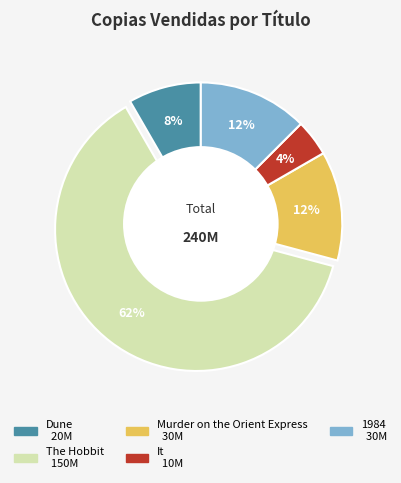

What percentage is the It slice, to the nearest percent?

4%